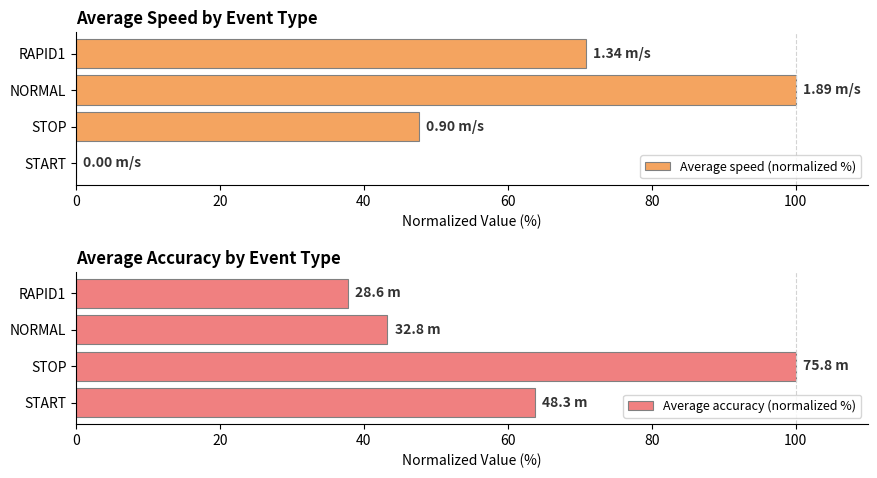

What is the sum of all Average speed (normalized %) values?

218.5